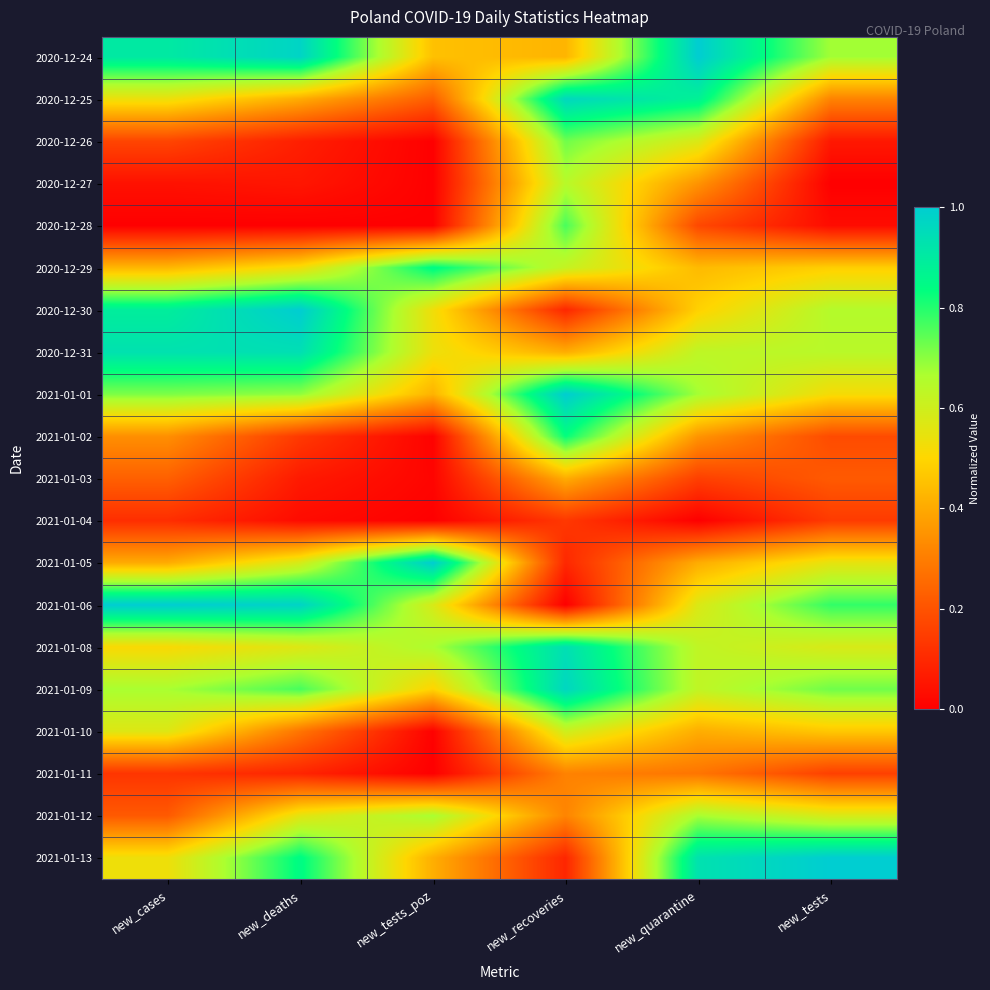

Which has a higher value, new_quarantine or new_recoveries?

new_quarantine